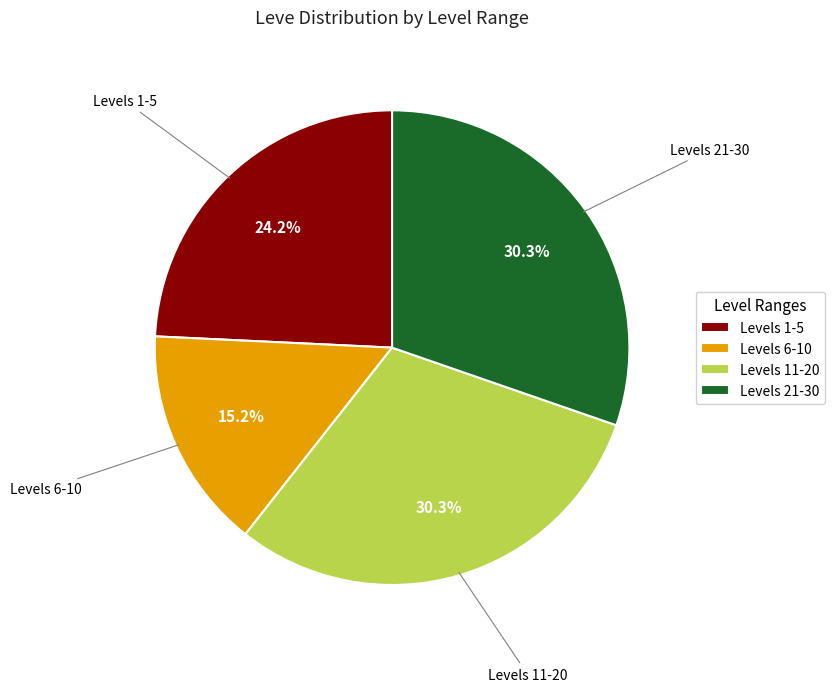

Does any single category account for the majority?

No